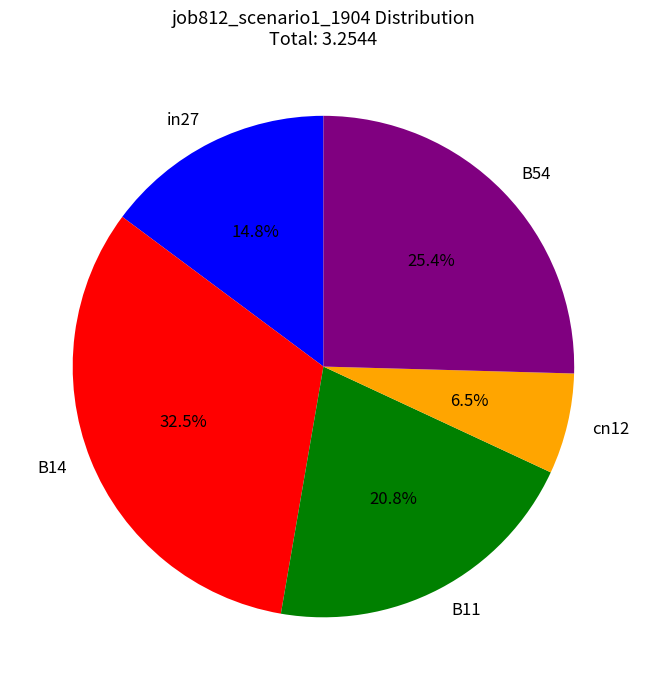

How many segments does this pie chart have?

5